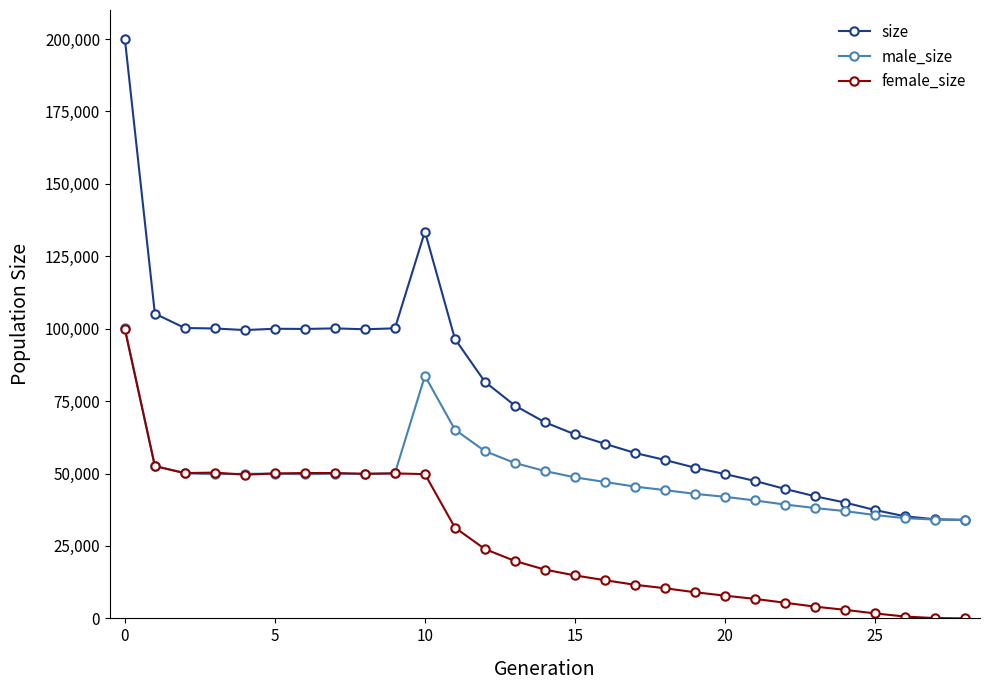

What is the minimum value for male_size?

34000